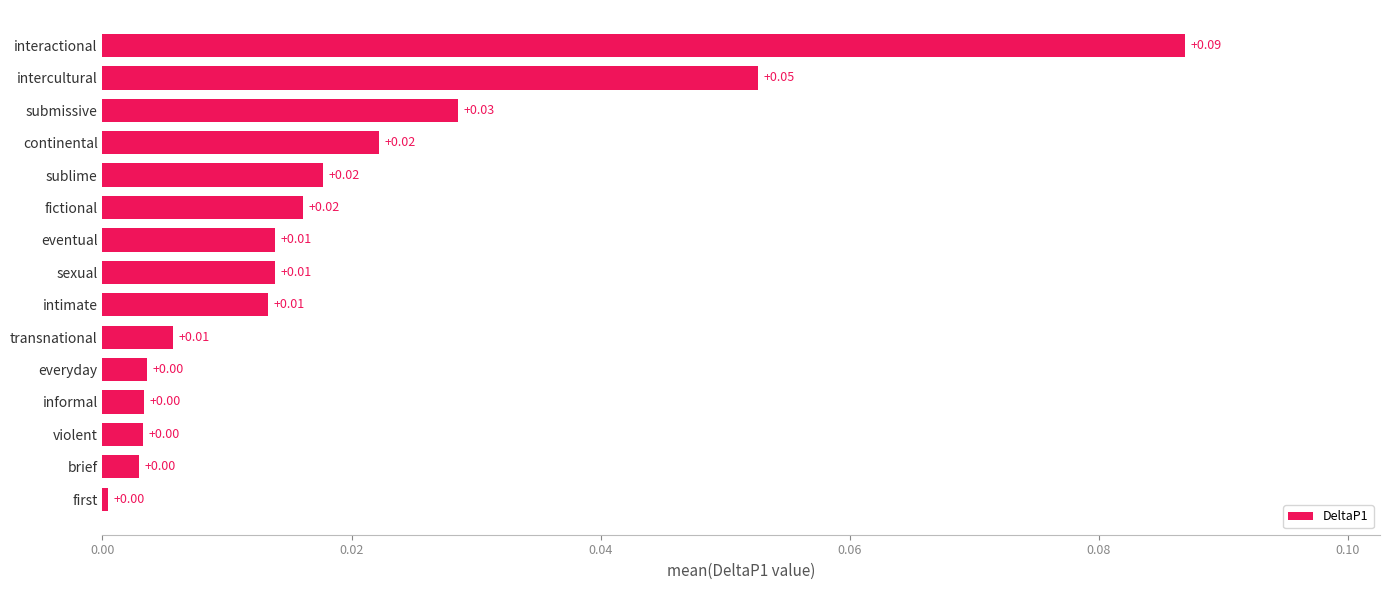

Which category has the highest value across all series?

interactional